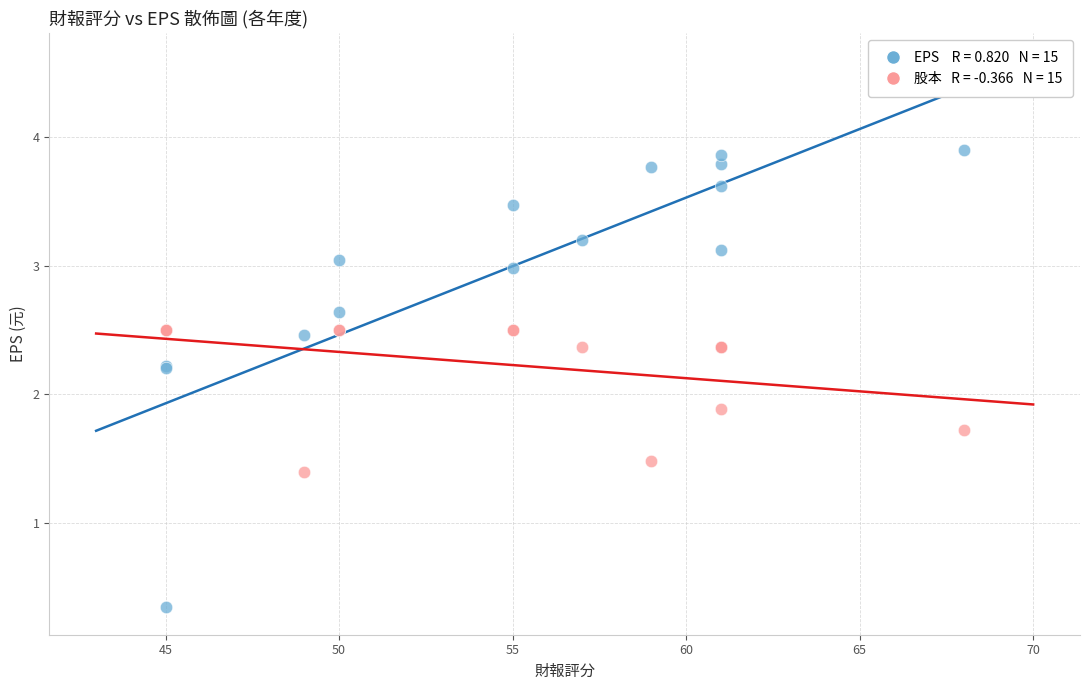

Across all series, what Y value is closest to 2?

1.9